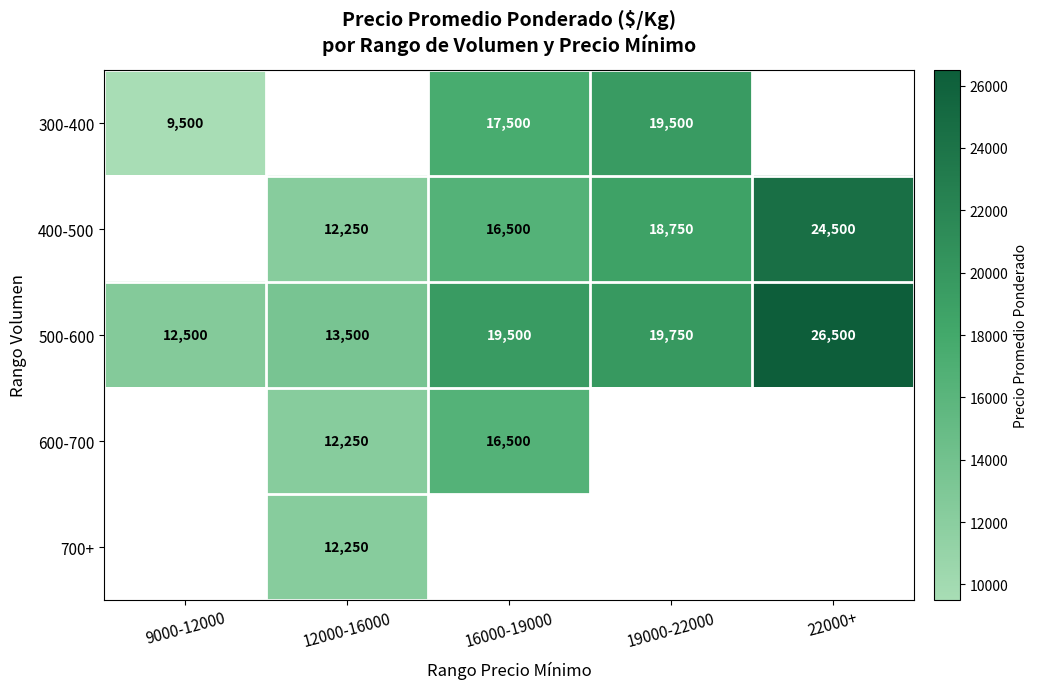

What is the difference between the 500-600 values at 12000-16000 and 9000-12000?

1000